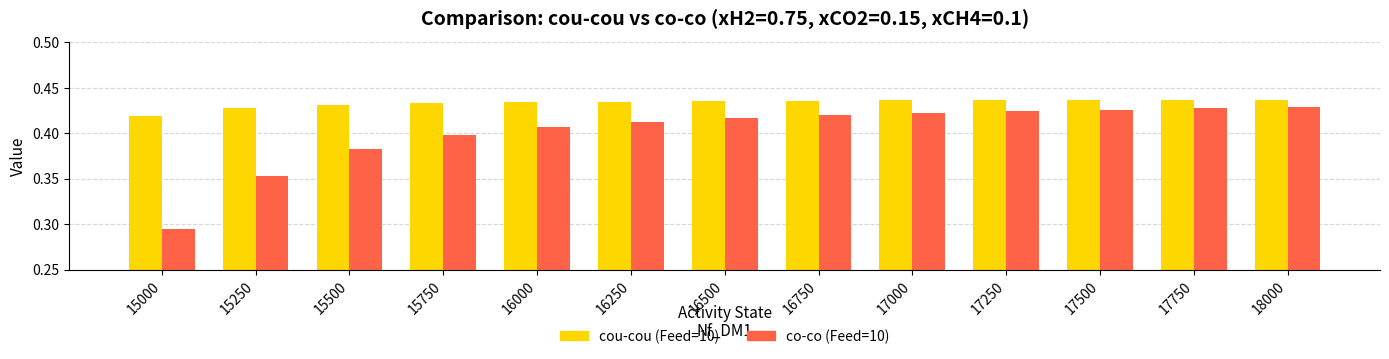

At how many categories does at least one series exceed 0?

13